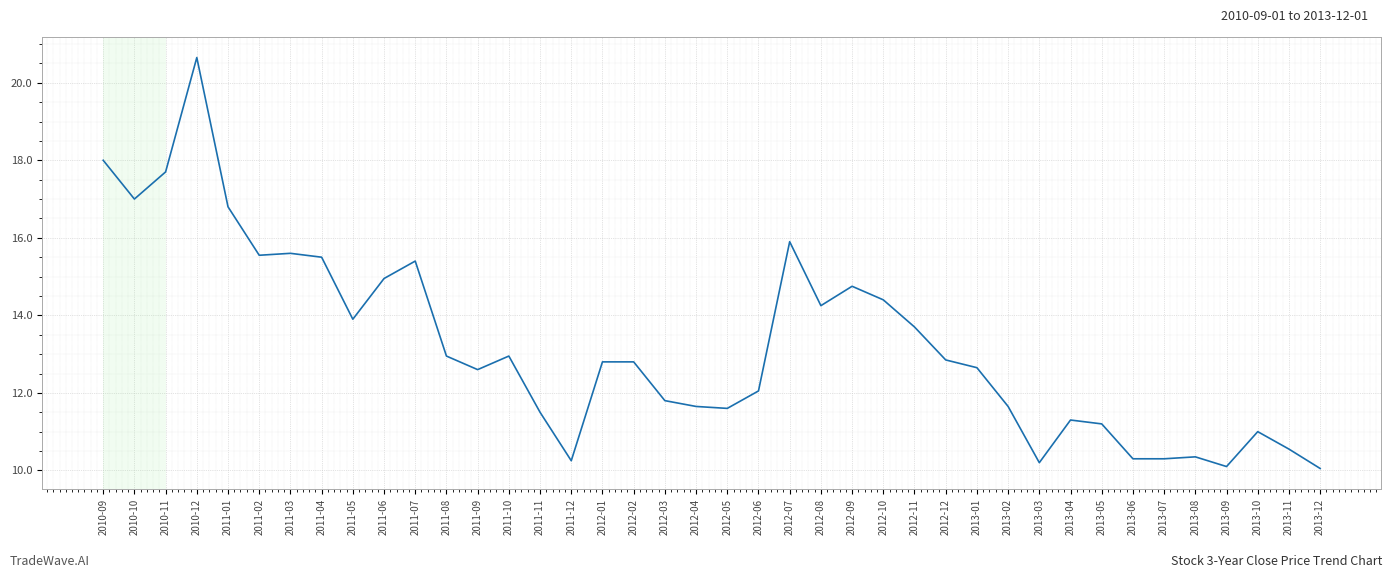

At which category does the data reach its first local peak?

2010-12